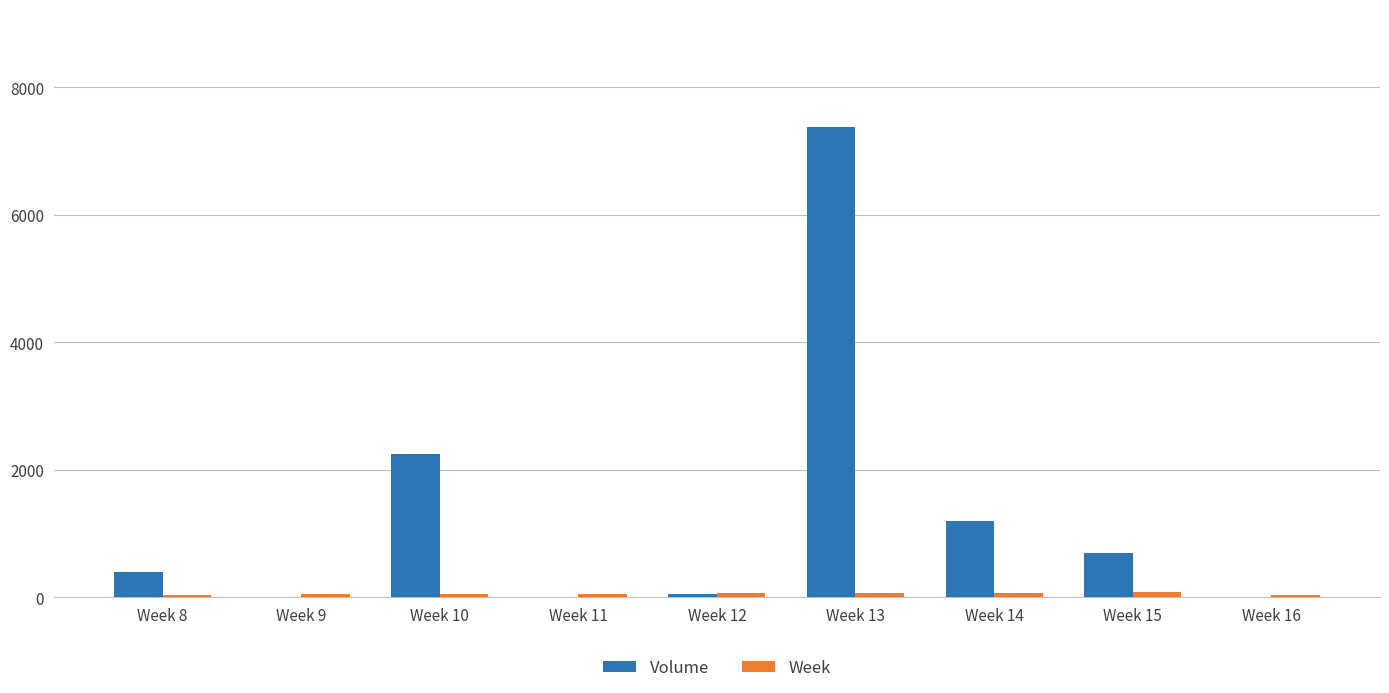

What is the greatest value displayed?

7380